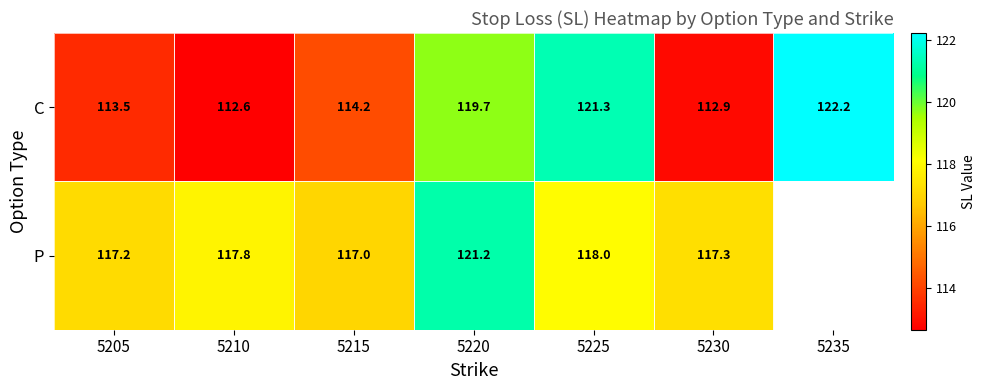

Rank the series at 5230 from highest to lowest value.

P, C